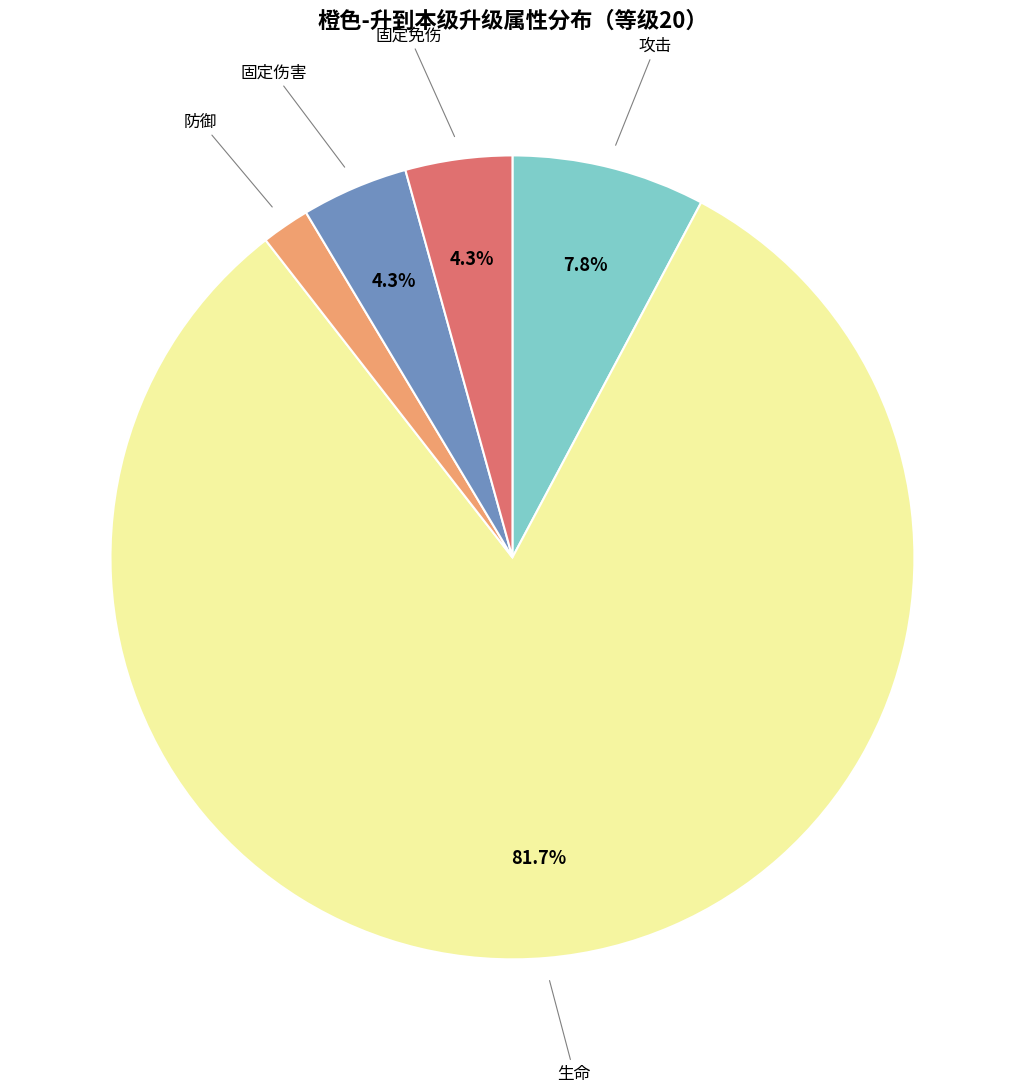

Does any single category account for the majority?

Yes